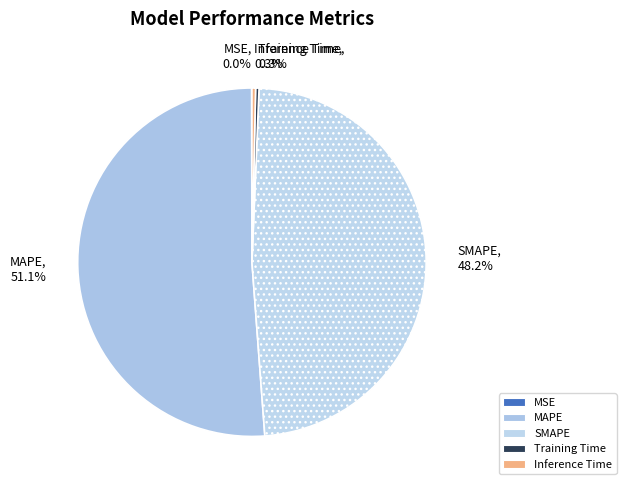

Is it true that Inference Time is 0% of the pie?

True